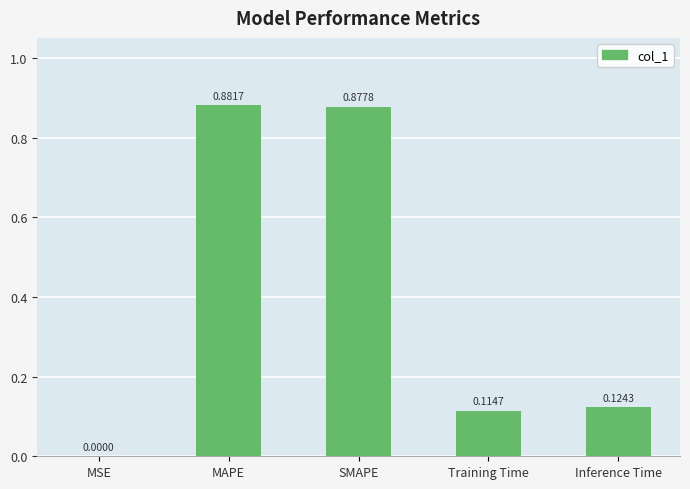

The chart shows a value of 0.2 at Inference Time. True or false?

False